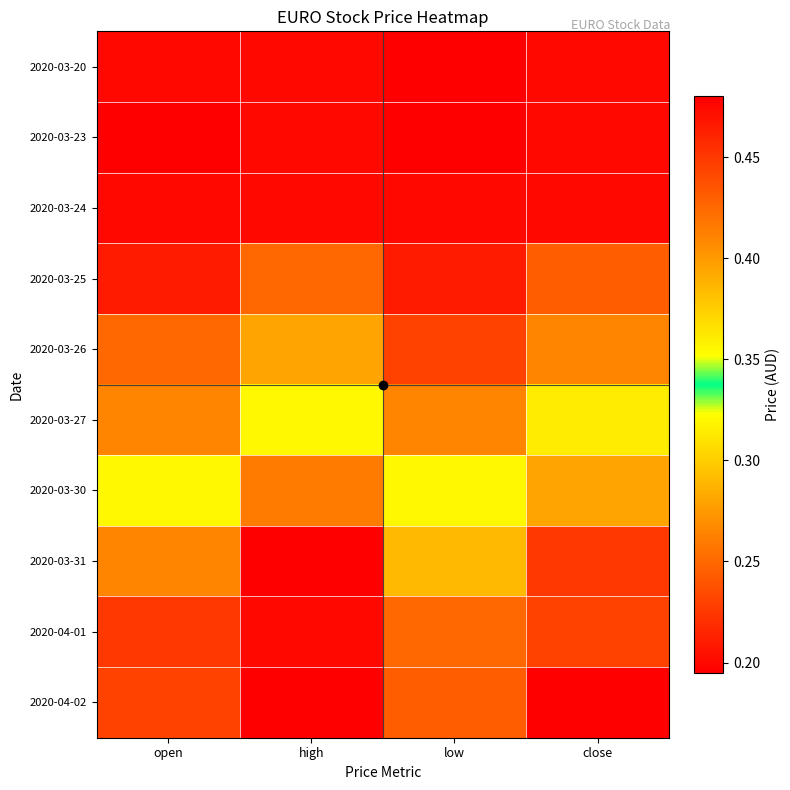

Reading left to right, extract all data points from this chart.

2020-03-20: open=0.2	high=0.2	low=0.2	close=0.2
2020-03-23: open=0.2	high=0.2	low=0.2	close=0.2
2020-03-24: open=0.2	high=0.2	low=0.2	close=0.2
2020-03-25: open=0.2	high=0.2	low=0.2	close=0.2
2020-03-26: open=0.2	high=0.3	low=0.2	close=0.3
2020-03-27: open=0.3	high=0.3	low=0.3	close=0.3
2020-03-30: open=0.3	high=0.4	low=0.3	close=0.4
2020-03-31: open=0.4	high=0.5	low=0.4	close=0.5
2020-04-01: open=0.5	high=0.5	low=0.4	close=0.4
2020-04-02: open=0.4	high=0.5	low=0.4	close=0.5